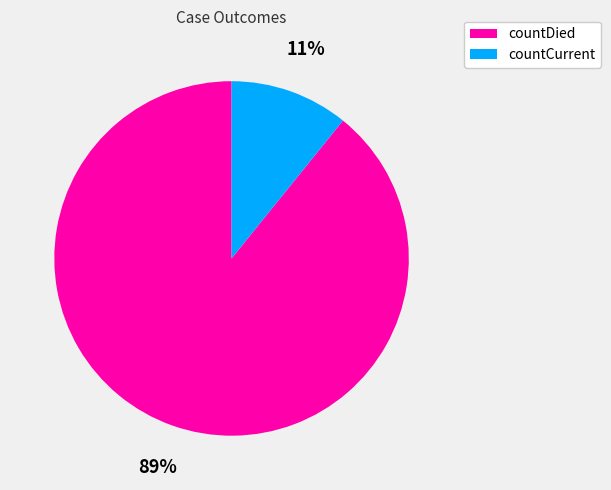

Which category accounts for the majority?

countDied